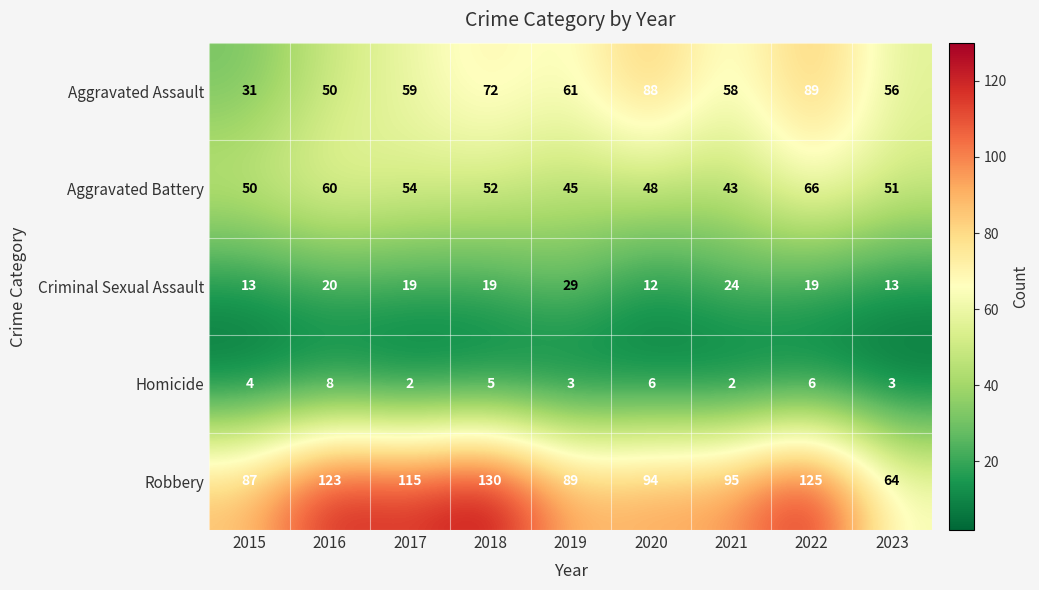

What is the difference between the second highest and second lowest values in the Homicide series?

4